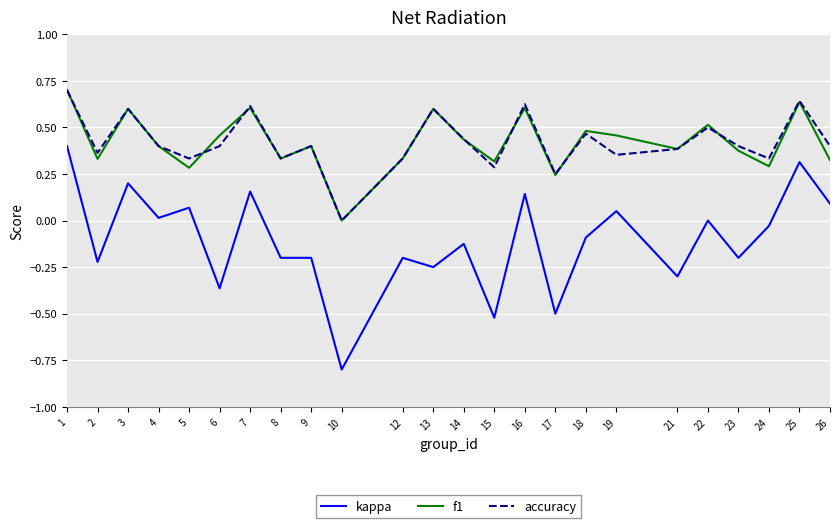

True or false: f1 has more than 0 interior local peaks.

True